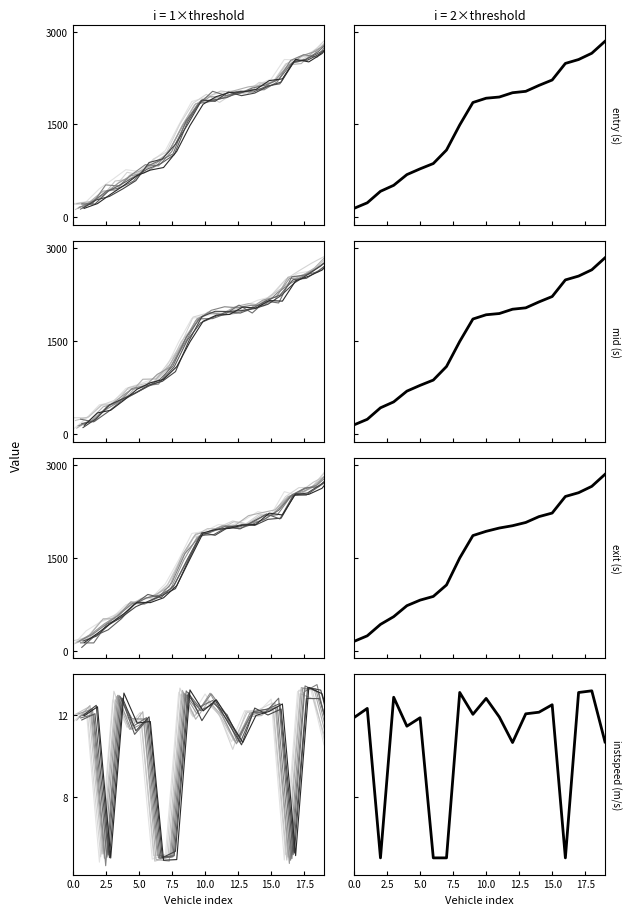

Which series has the largest total across all categories?

exit